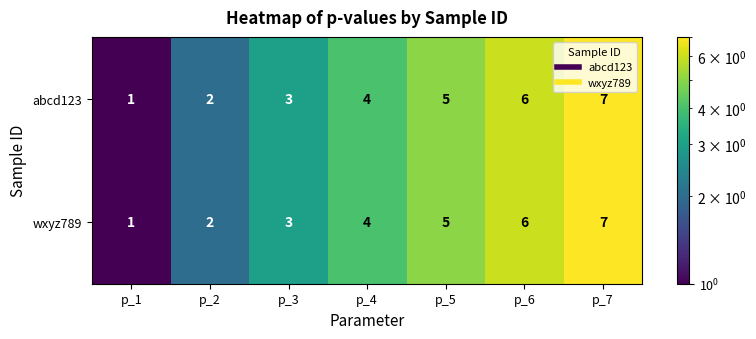

How many data points does each series have?

7